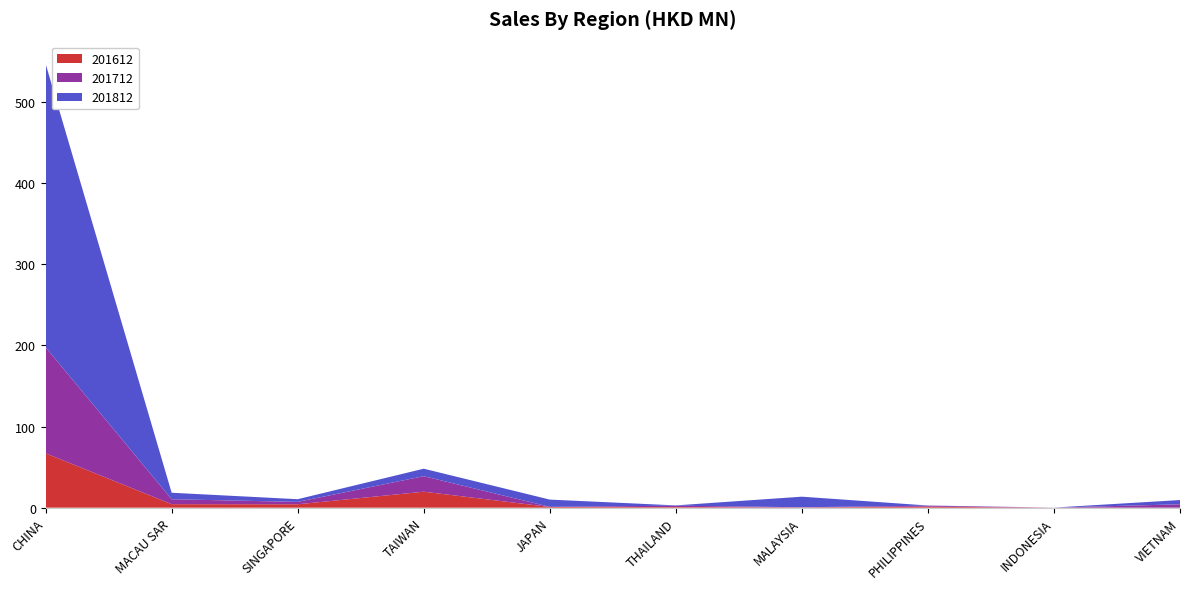

Reading left to right, list all the values displayed in this chart.

201612: 67.0	4.3	4.2	19.7	0.8	0.7	0.4	1.2	0.0	0.0
201712: 130.8	6.1	3.0	19.1	0.2	1.7	0.2	1.2	0.0	4.2
201812: 349.3	8.0	3.3	9.2	8.9	0.4	13.0	0.2	0.0	5.2